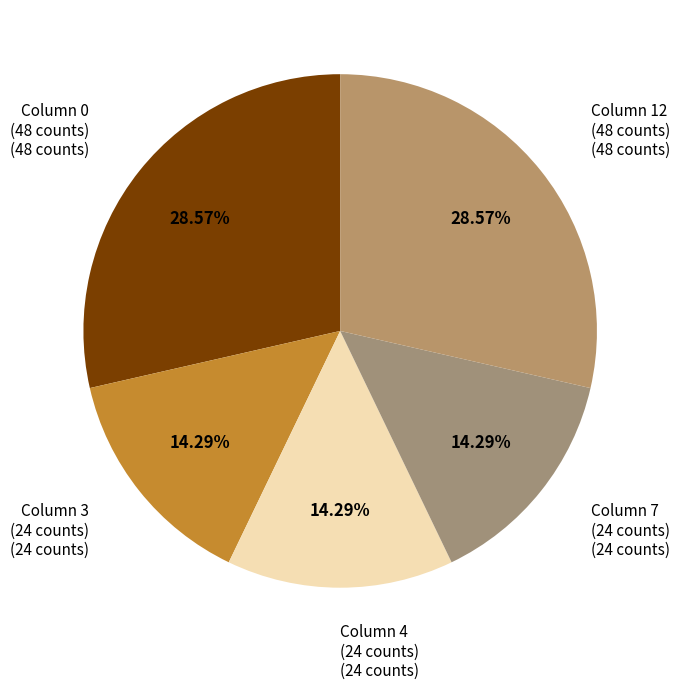

How many slices are in this pie chart?

5